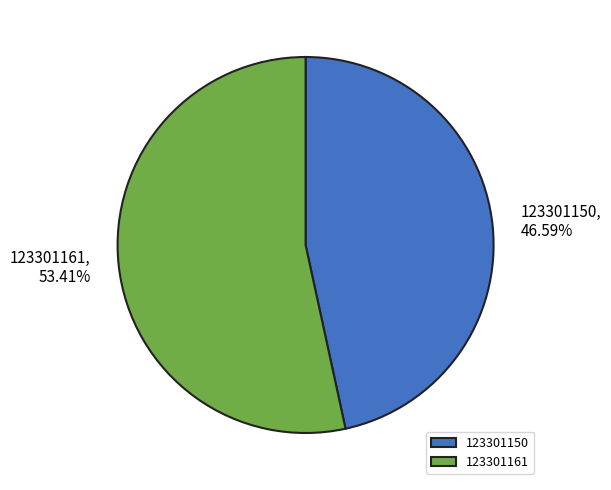

To the nearest percent, what portion does 123301150 represent?

47%